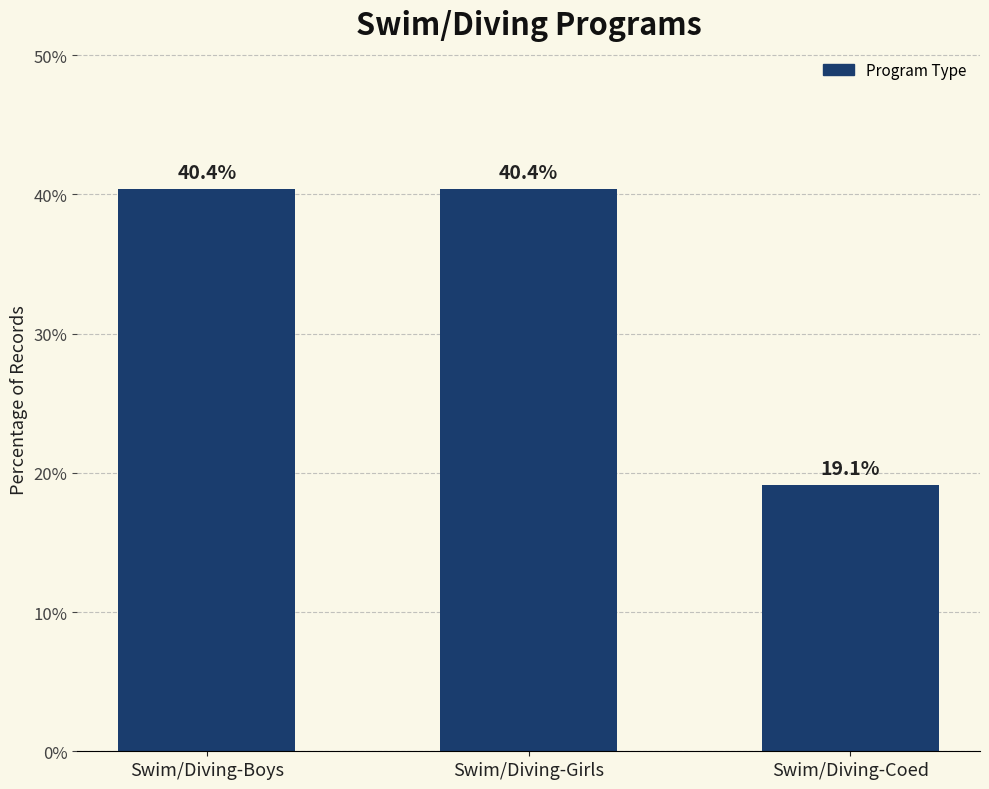

Where does the data first go above 40?

Swim/Diving-Boys